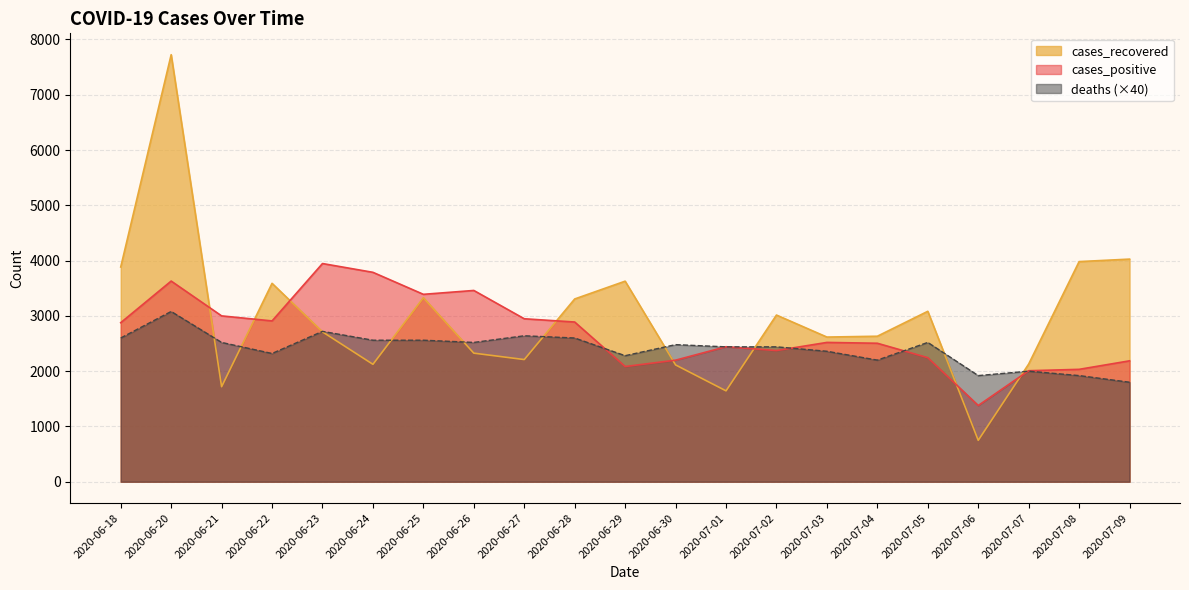

At which label is cases_positive closest to 2663?

2020-07-03